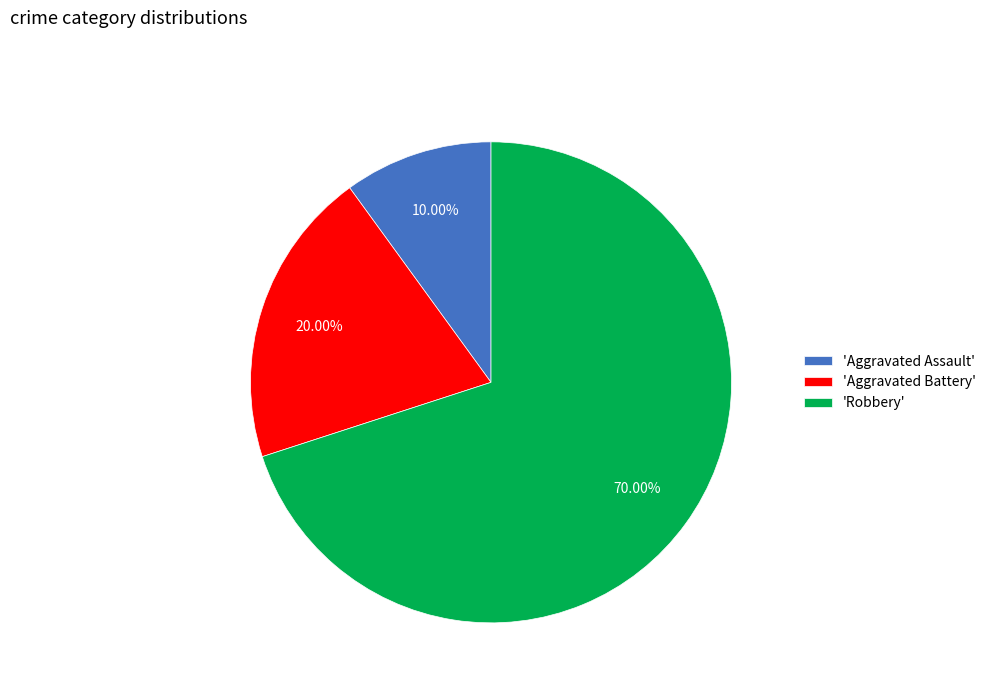

How many slices are in this pie chart?

3